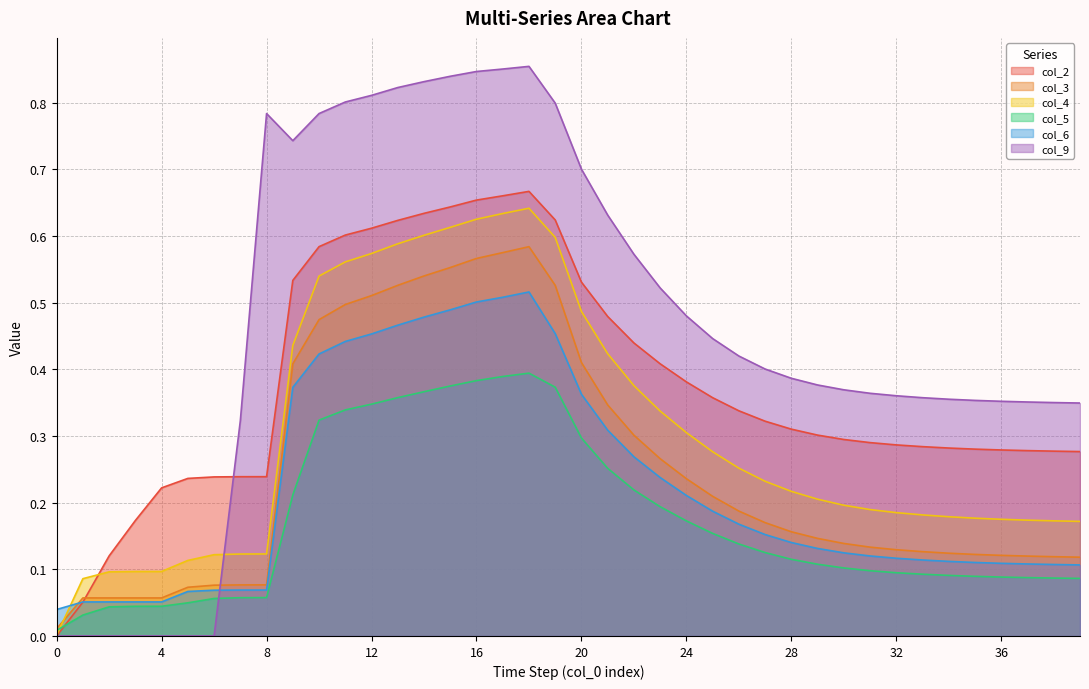

Is the value of col_9 at 12 greater than the value of col_3 at 5?

Yes